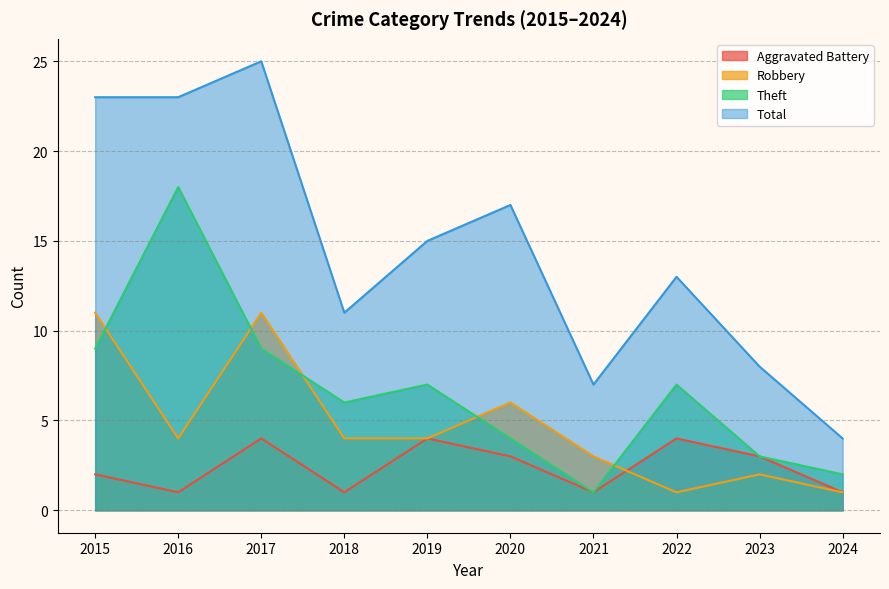

How many lines are shown in the chart?

4